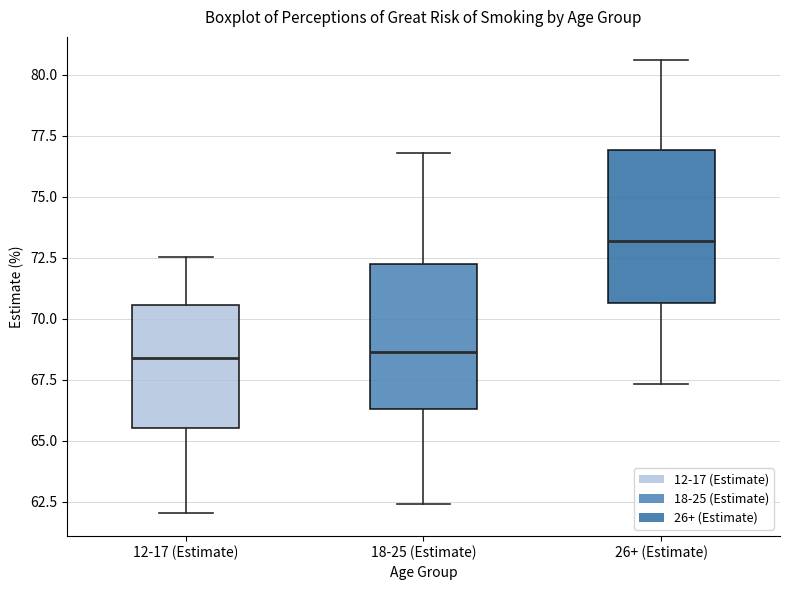

Where is the lower edge of the box for 26+ (Estimate) on the y-axis? The values are not printed on the chart, so give them approximately, as read against the axis.

70.5